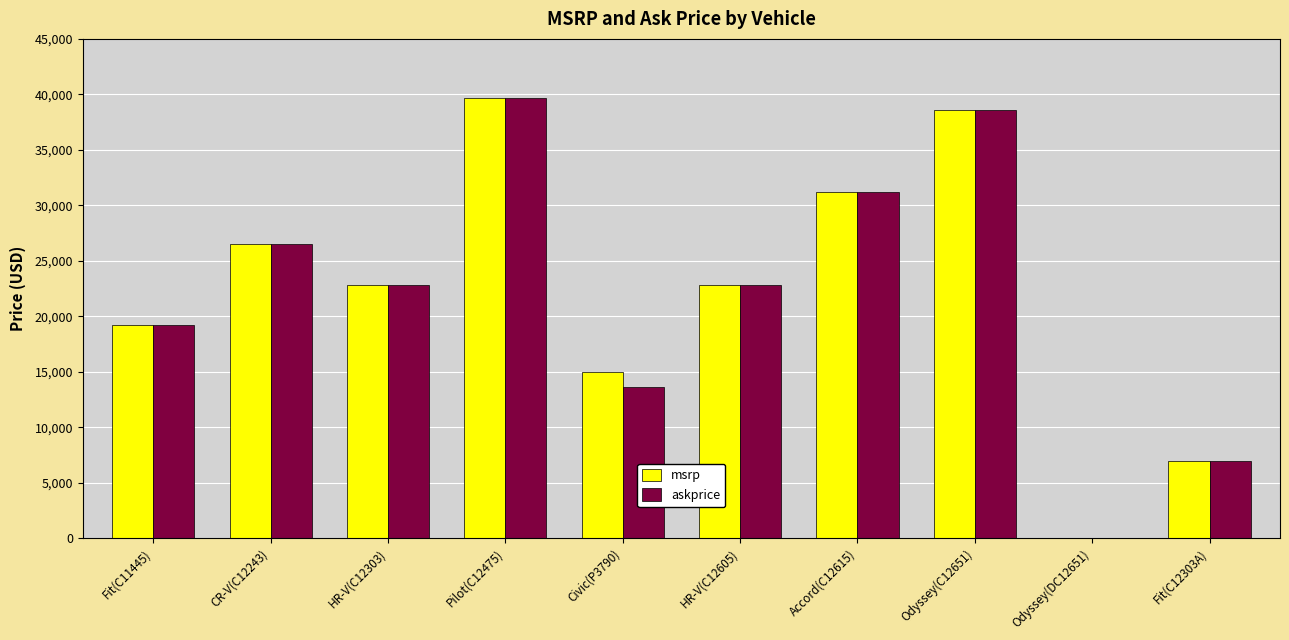

What is the sum of all askprice values?

221470